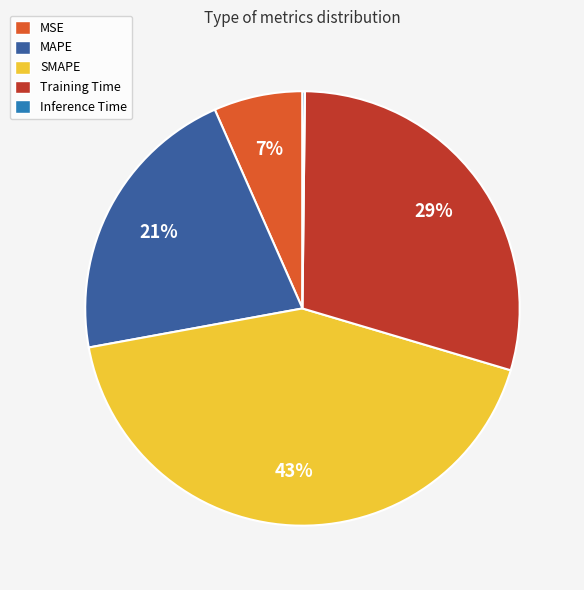

Do MSE and Training Time together represent more than half of the pie?

No